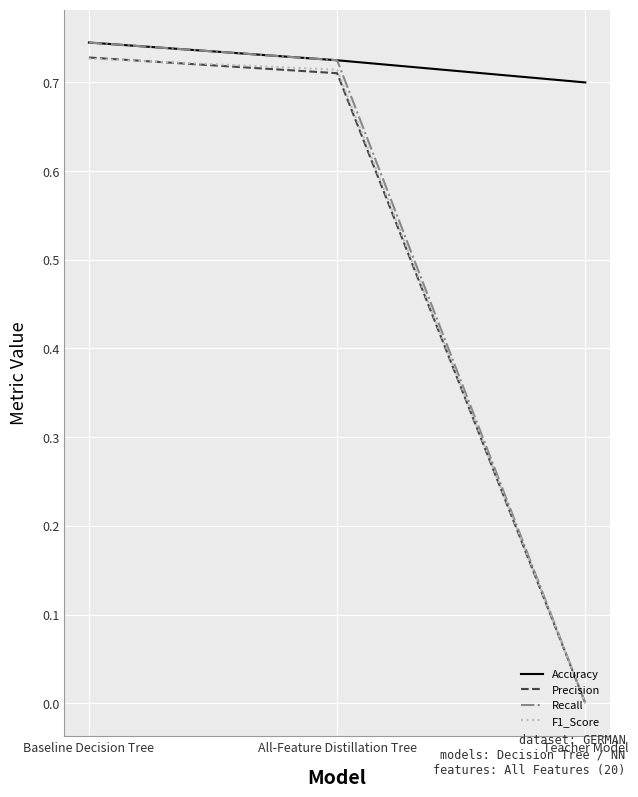

What is the total value across all series at All-Feature Distillation Tree?

2.9